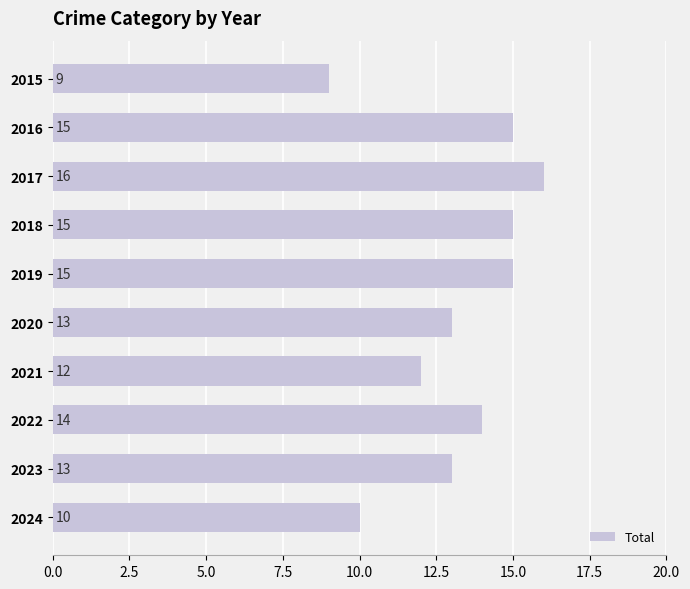

How many bars are there in total?

10